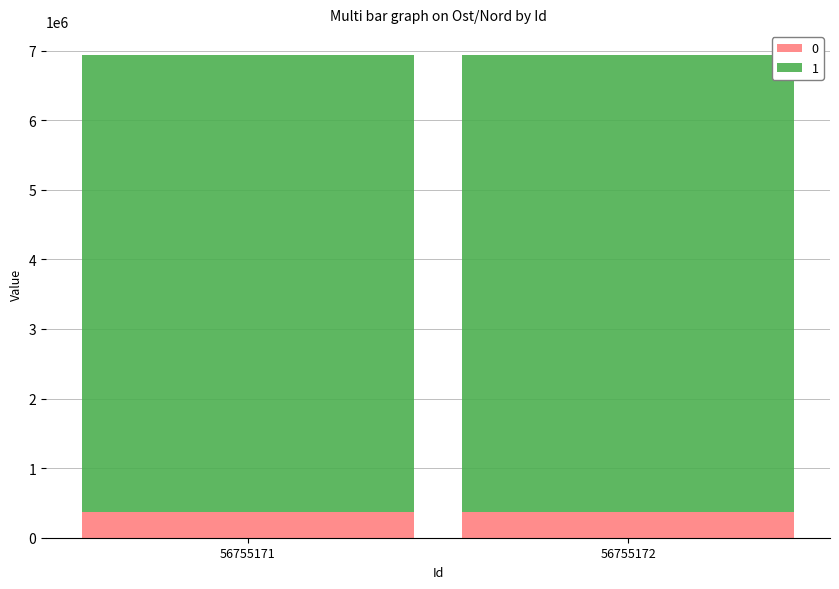

What is the lowest value of the 0 series?

368454